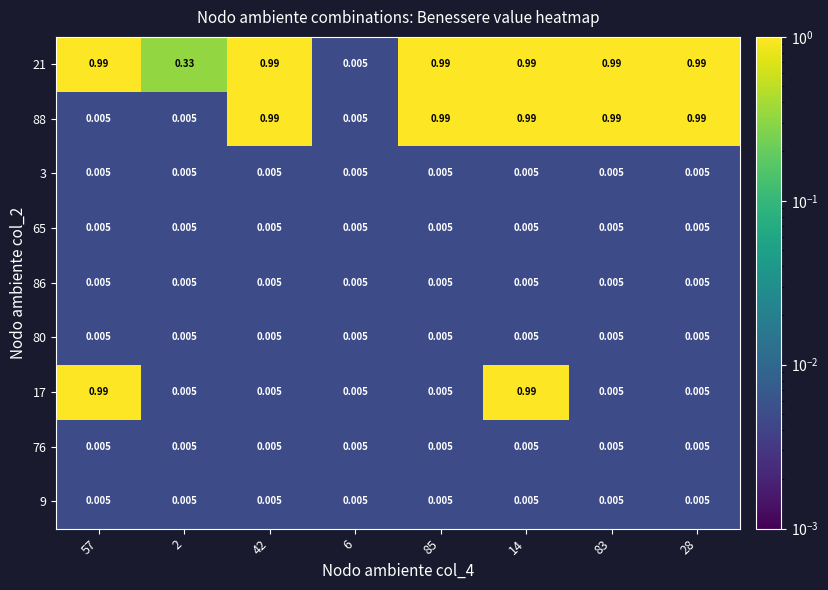

Which category has the lowest value across all series?

6